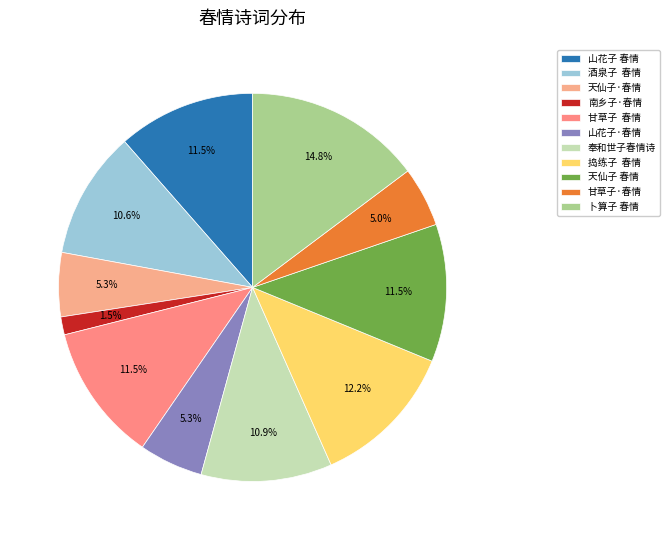

How many slices are in this pie chart?

11